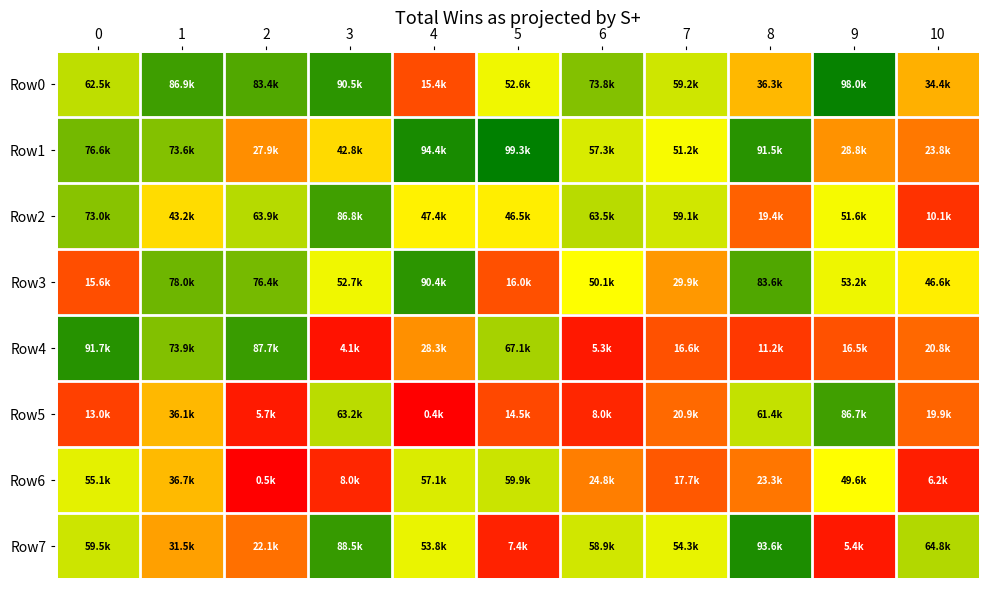

What is the total value across all series at 6?

3.4